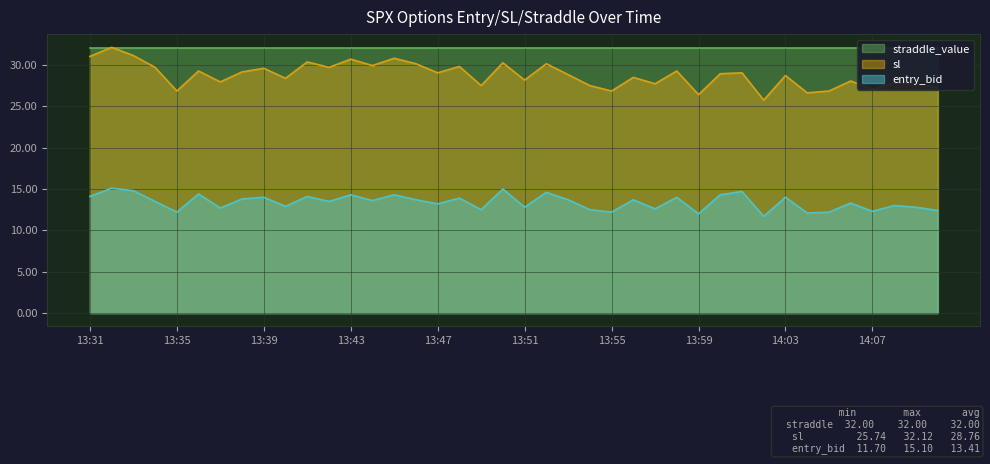

True or false: sl and entry_bid cross at least once.

False